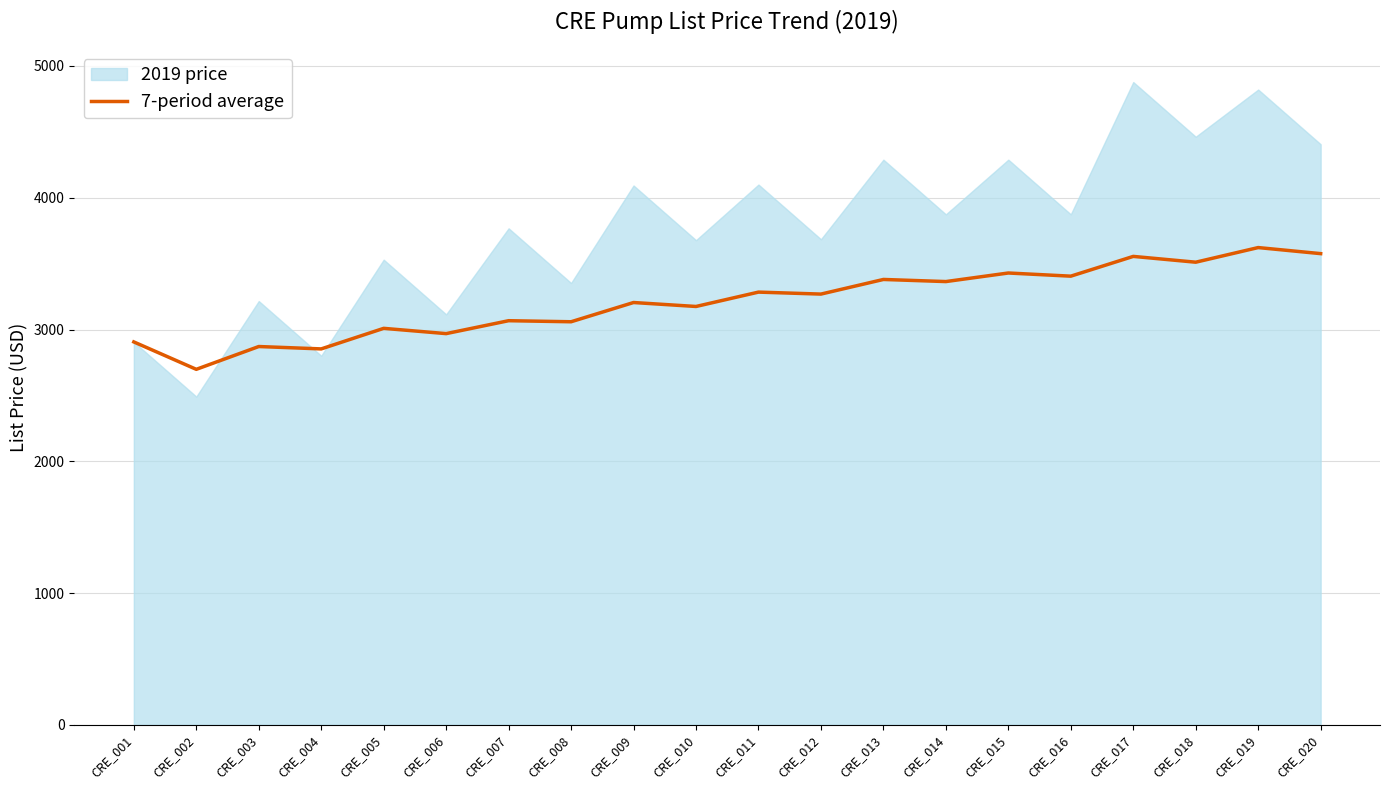

How many interior local peaks (higher than both neighbors) does the data have?

9